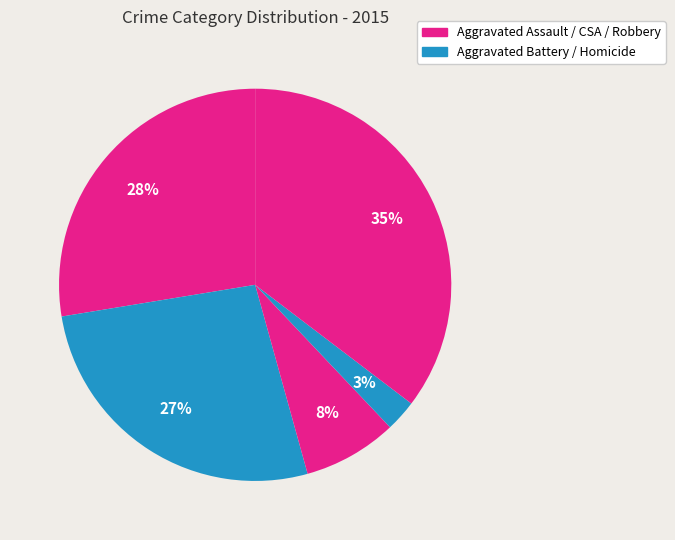

How many segments does this pie chart have?

5